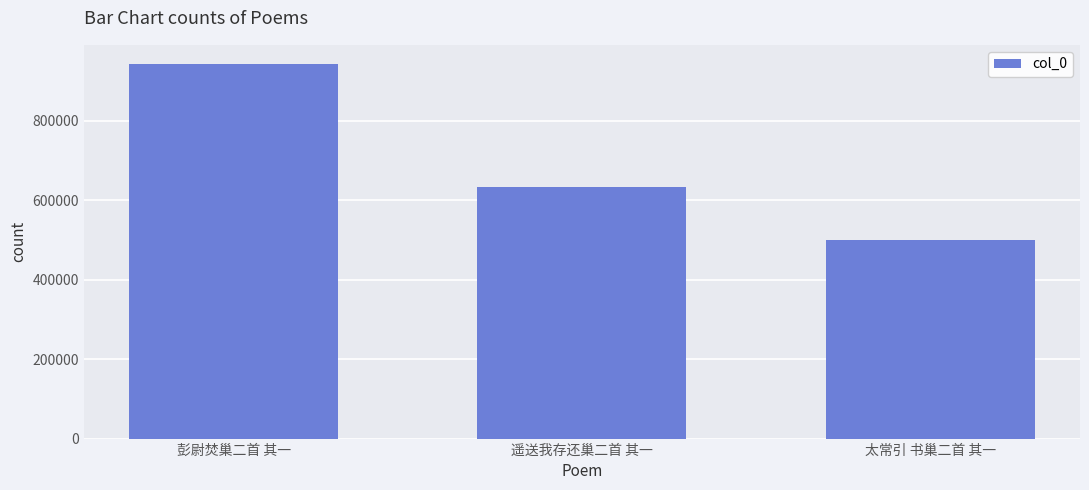

True or false: the data shows 944117 at 彭尉焚巢二首 其一.

True